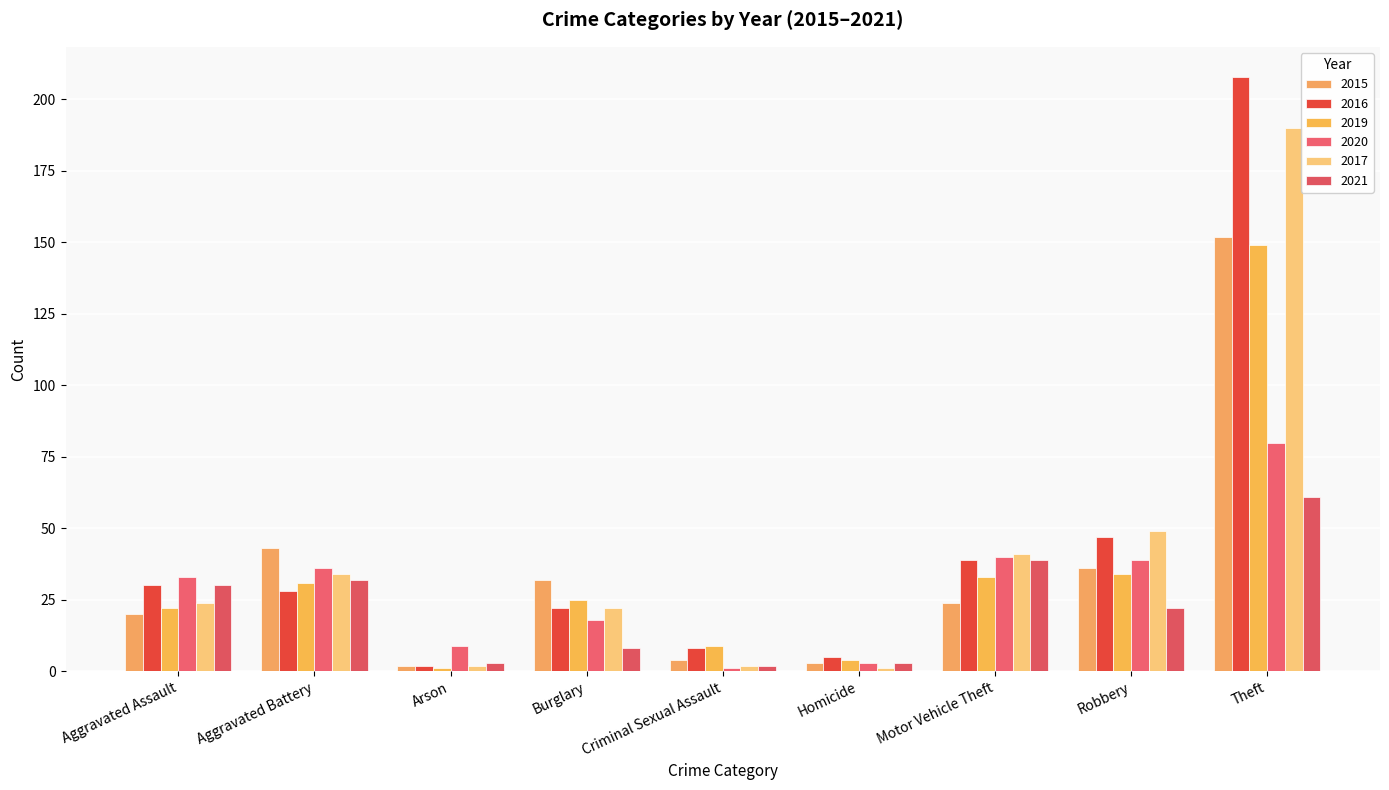

Read the 2017 value at Robbery, to the nearest 10.

50